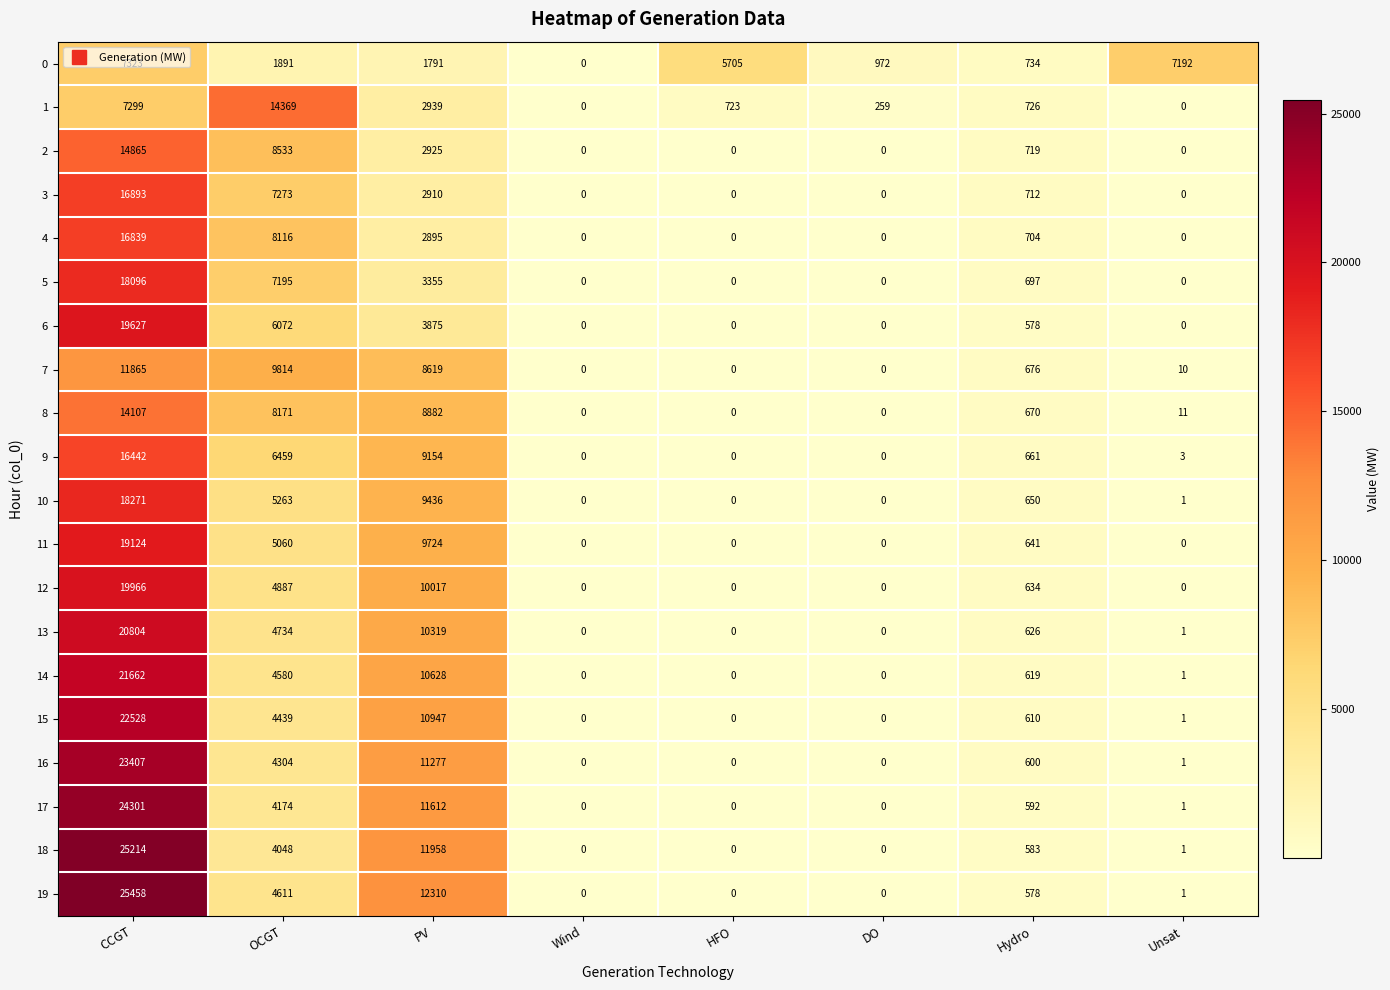

What is the difference between the second highest and minimum values in the 4 series?

8116